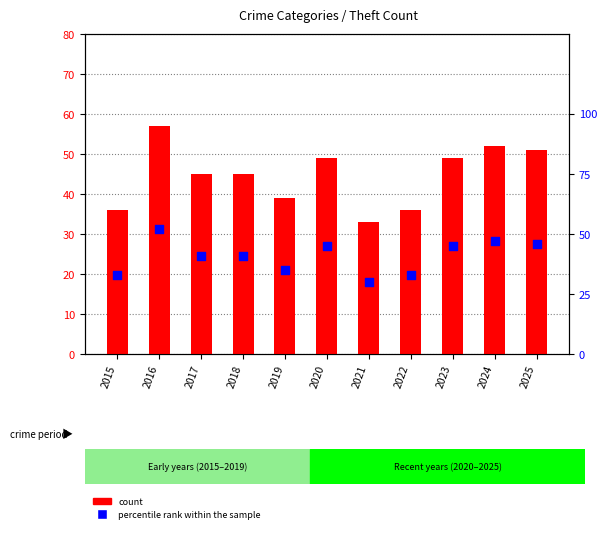

Which series has the largest total across all categories?

count